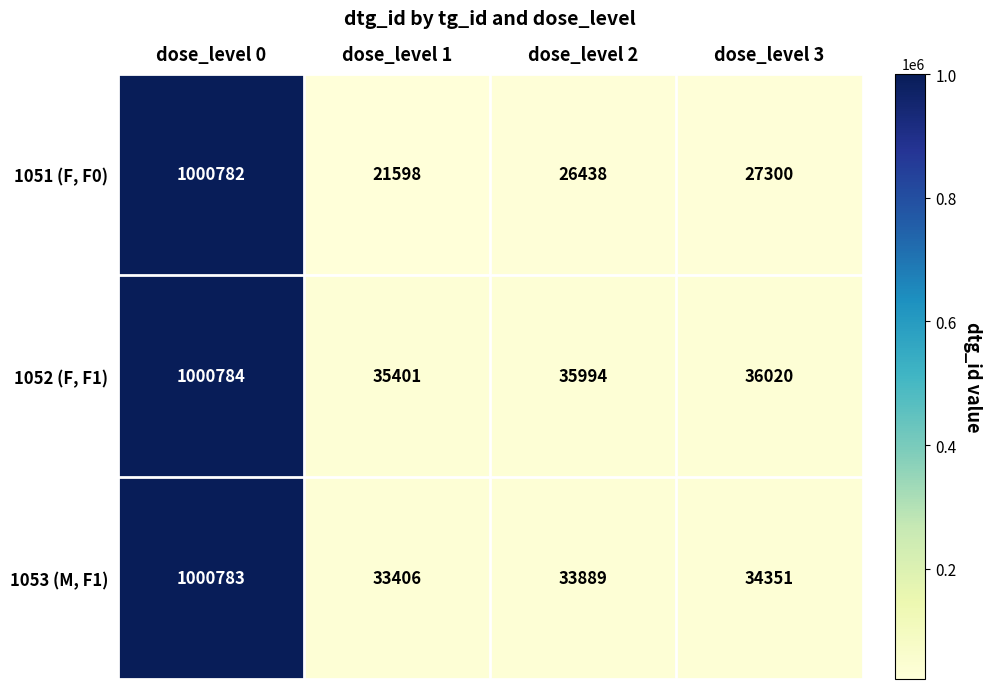

What is the maximum value shown in the chart?

1000784